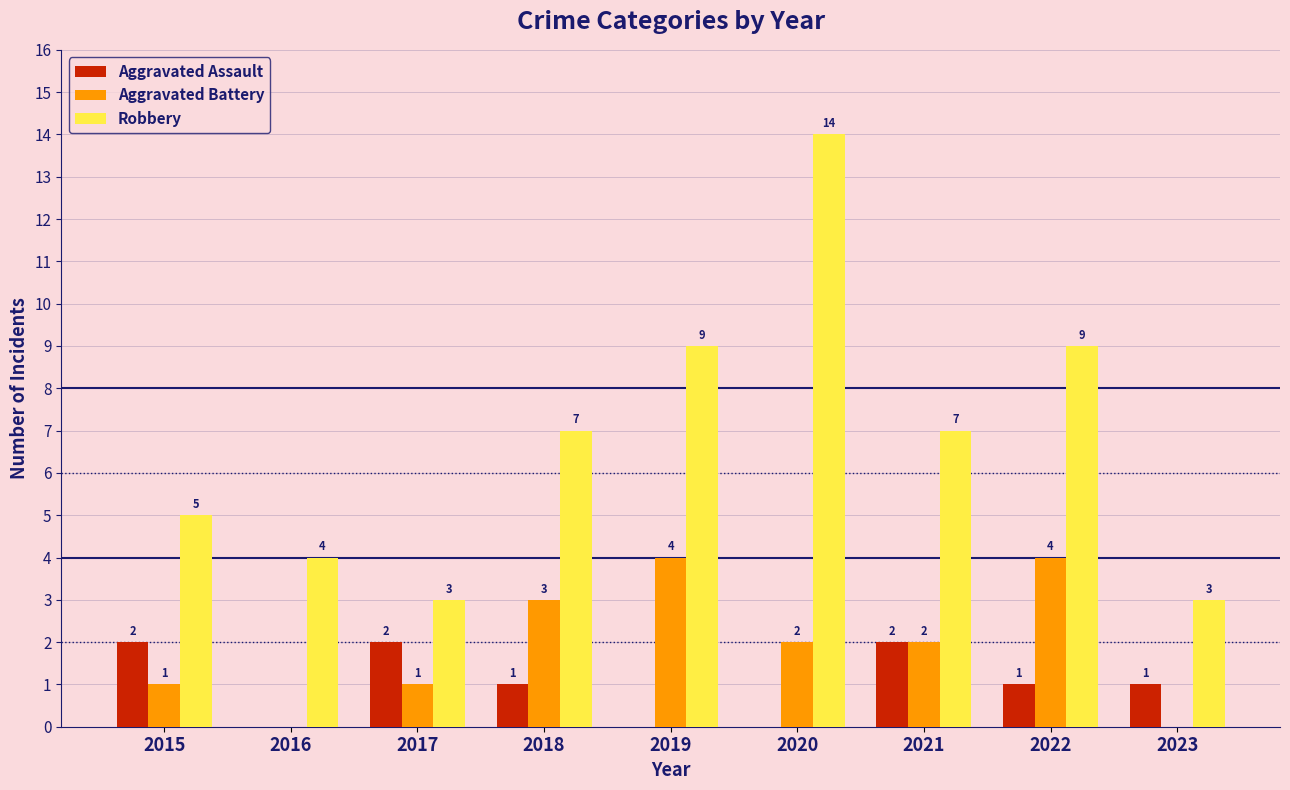

Reading left to right, what are all the values shown in this chart?

Aggravated Assault: 2015=2	2016=0	2017=2	2018=1	2019=0	2020=0	2021=2	2022=1	2023=1
Aggravated Battery: 2015=1	2016=0	2017=1	2018=3	2019=4	2020=2	2021=2	2022=4	2023=0
Robbery: 2015=5	2016=4	2017=3	2018=7	2019=9	2020=14	2021=7	2022=9	2023=3